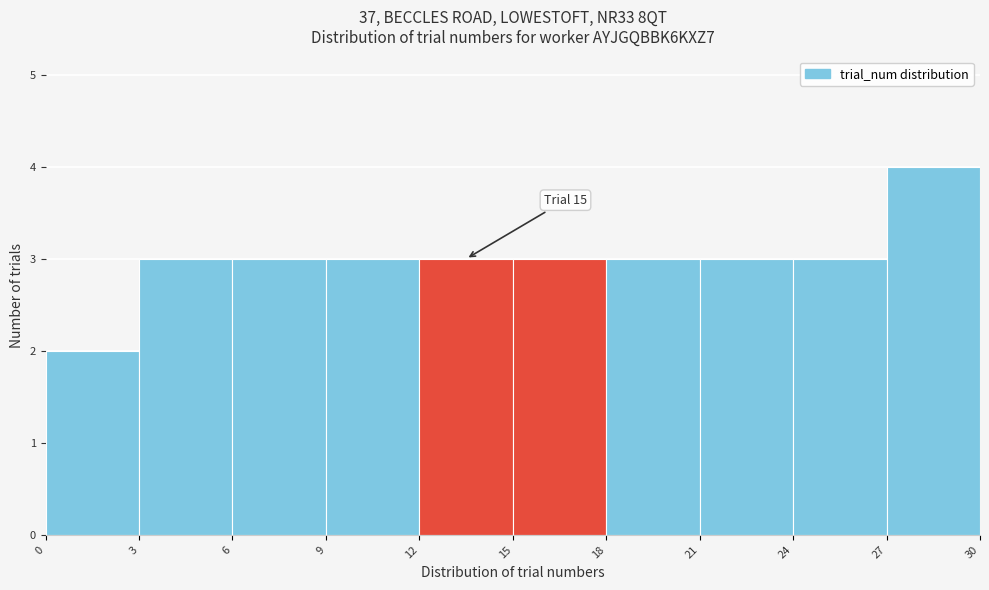

Over which range of the x-axis is the bar tallest?

27 to 30